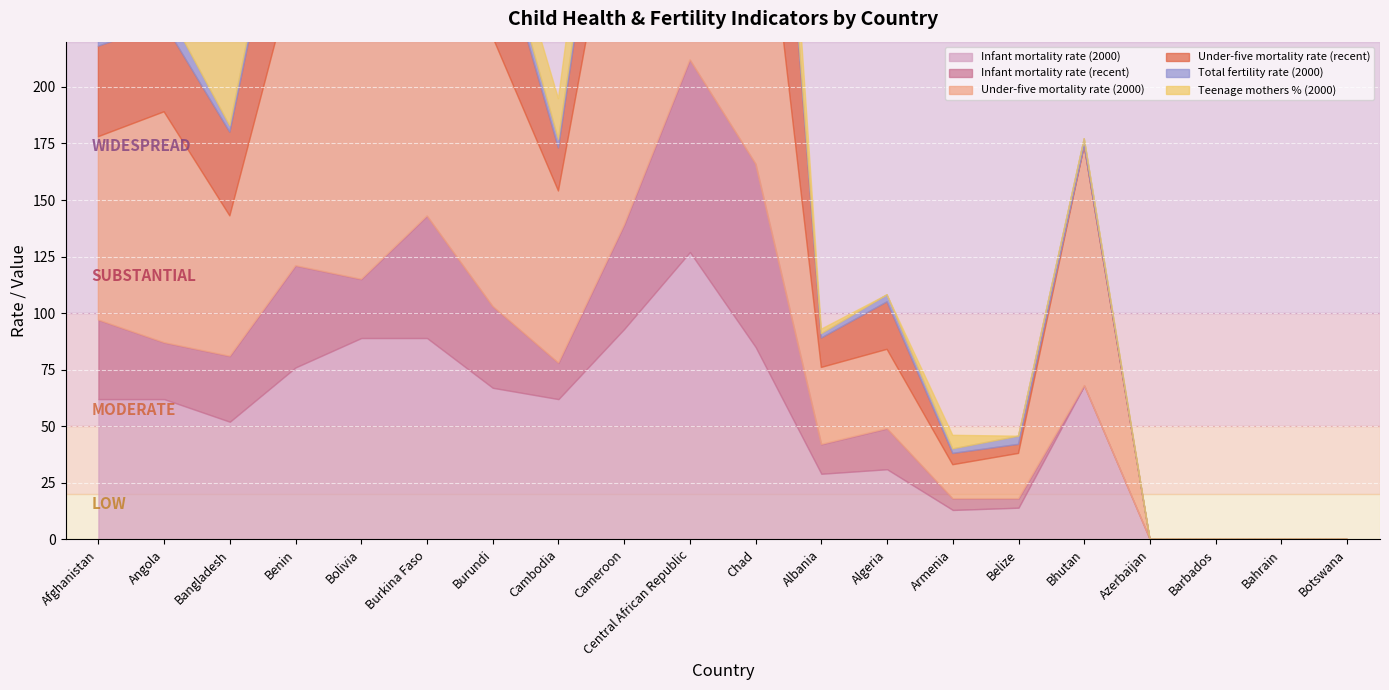

What position from the left is Burundi?

7